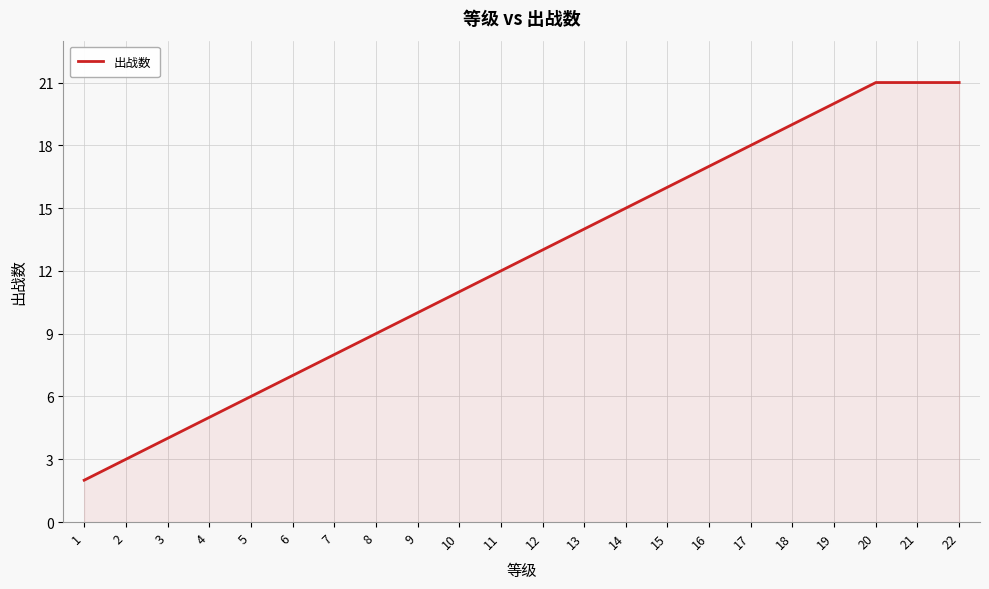

Reading left to right, what are all the values shown in this chart?

1=2	2=3	3=4	4=5	5=6	6=7	7=8	8=9	9=10	10=11	11=12	12=13	13=14	14=15	15=16	16=17	17=18	18=19	19=20	20=21	21=21	22=21